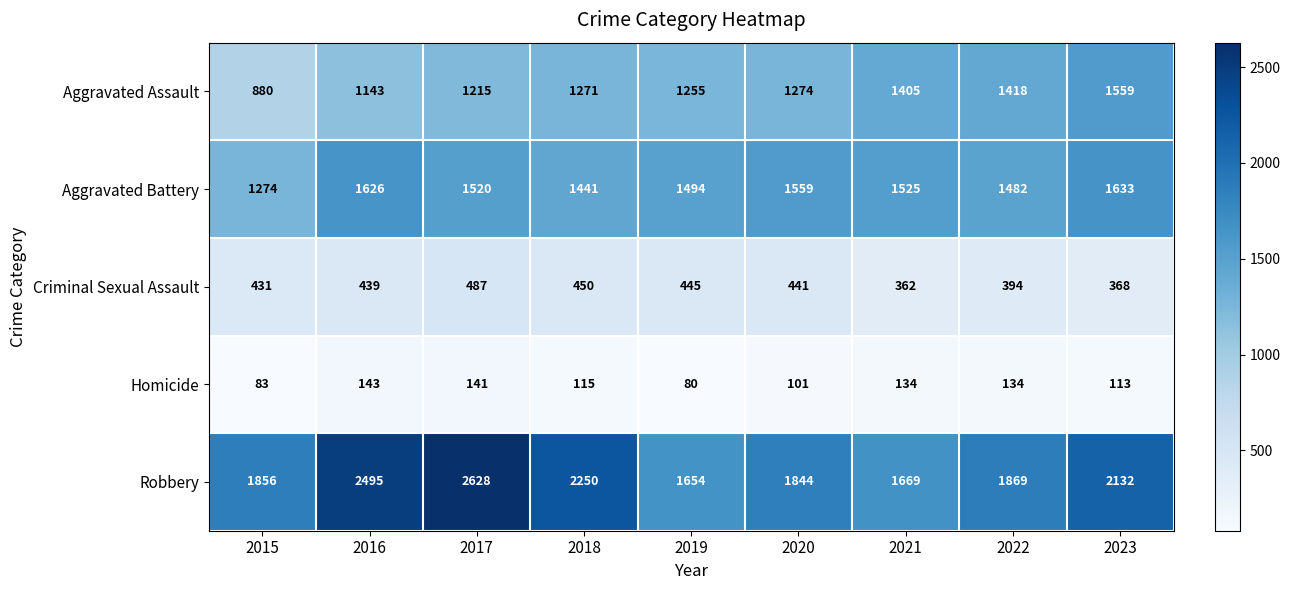

List the series in order of their peak value, lowest first.

Homicide, Criminal Sexual Assault, Aggravated Assault, Aggravated Battery, Robbery